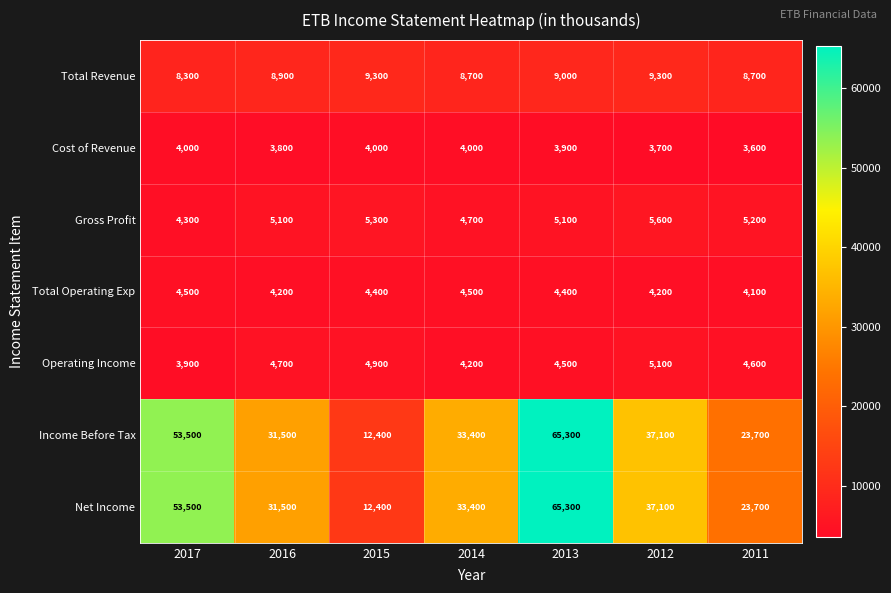

True or false: Operating Income has a value of 3900 at 2017.

True